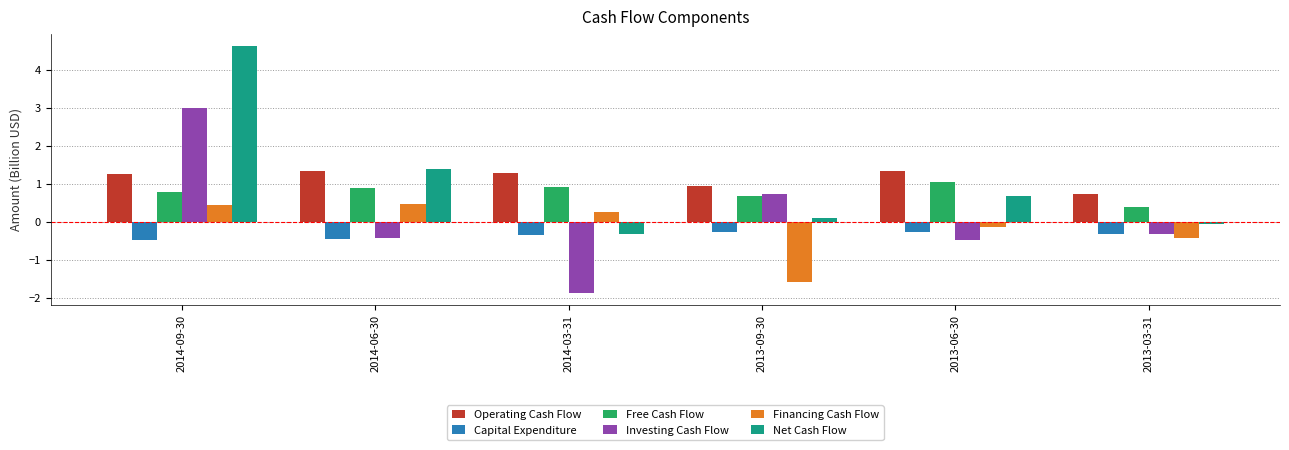

How many groups of bars are there?

6